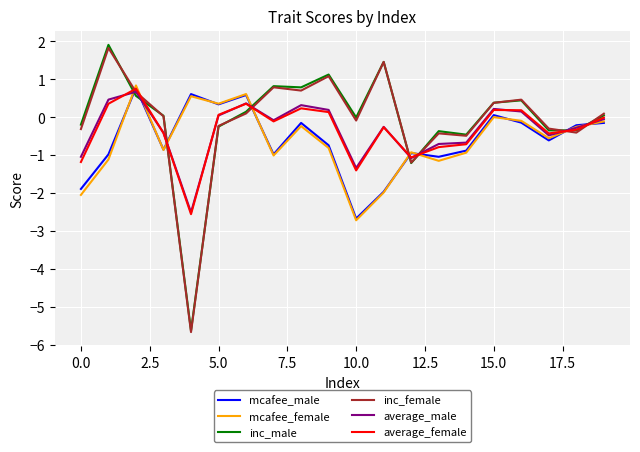

True or false: inc_female and mcafee_male cross at least once.

True